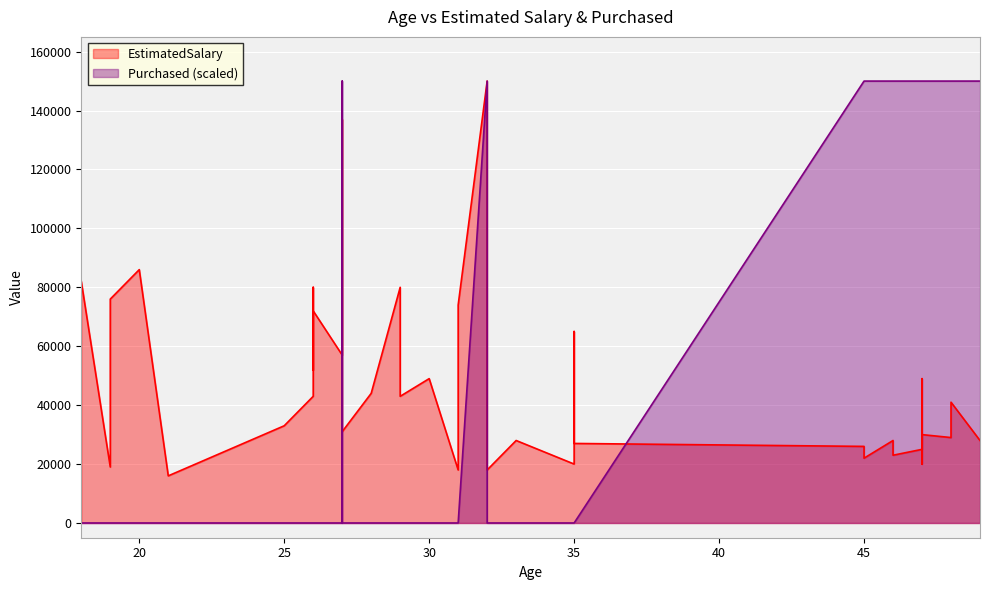

Read the EstimatedSalary value at 31.

74000